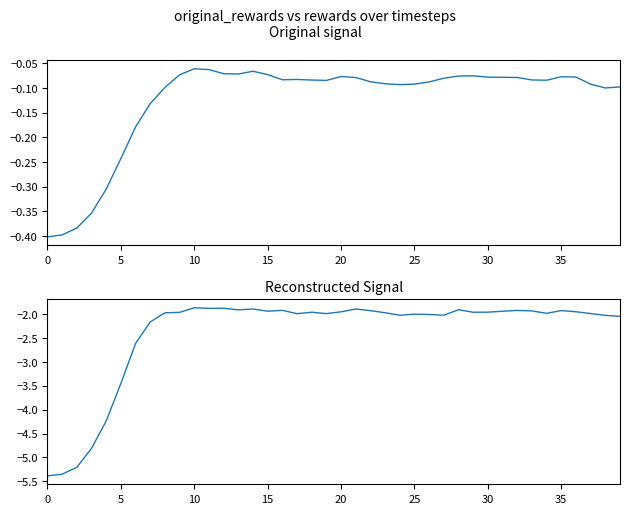

Which series has the largest range (max minus min)?

rewards